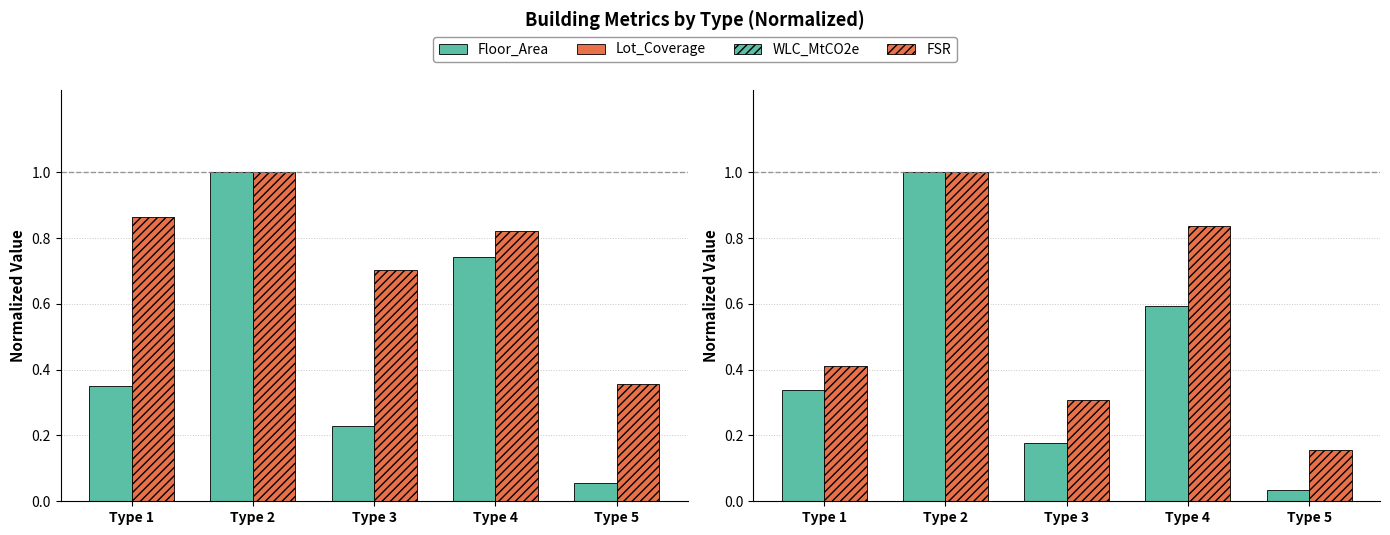

What is the sum of the FSR values at Type 2 and Type 3?

1.3